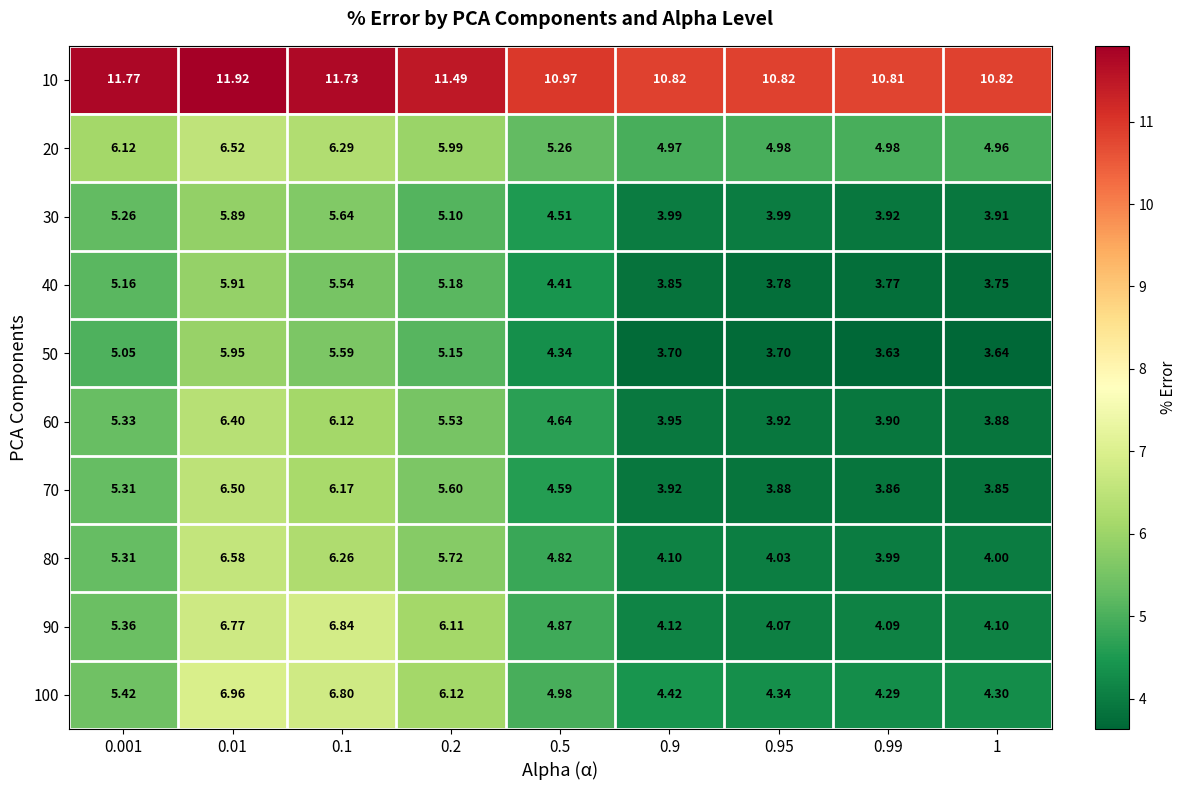

At 0.99, list the series in order from largest to smallest.

10, 20, 100, 90, 80, 30, 60, 70, 40, 50